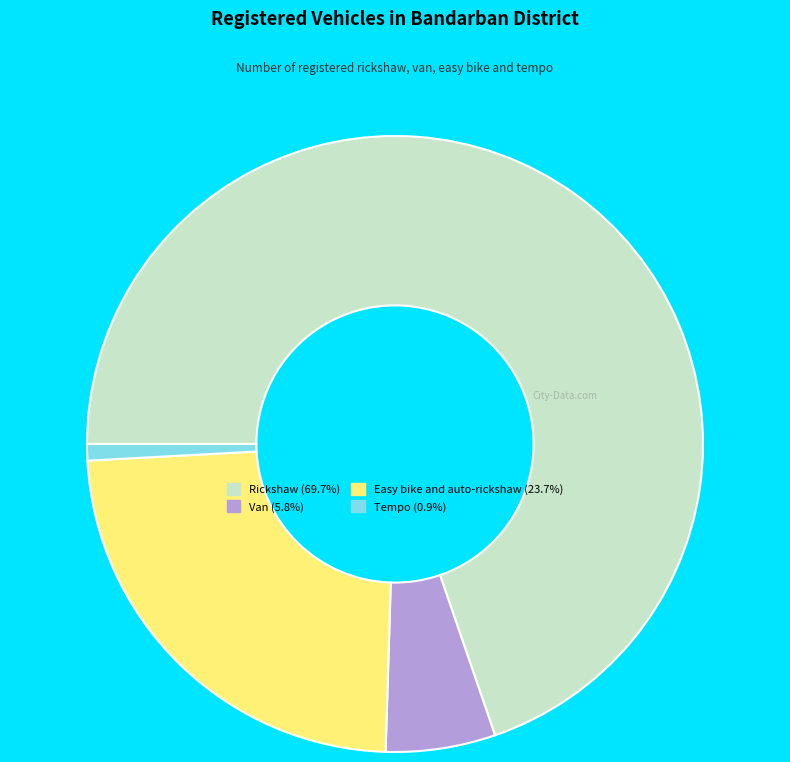

Combined, do Van and Rickshaw account for over 50%?

Yes